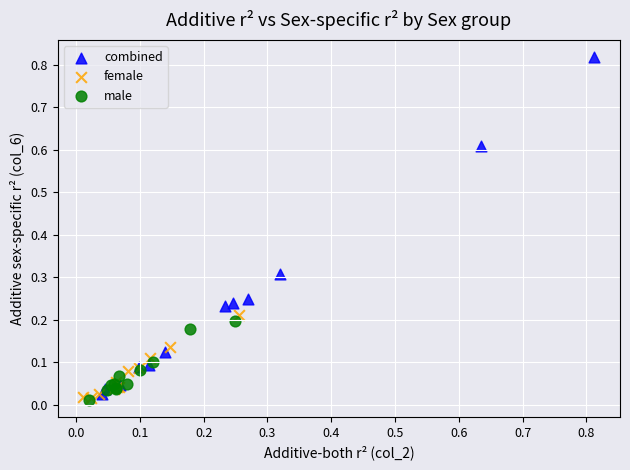

Which series has the largest Y range (max minus min)?

combined